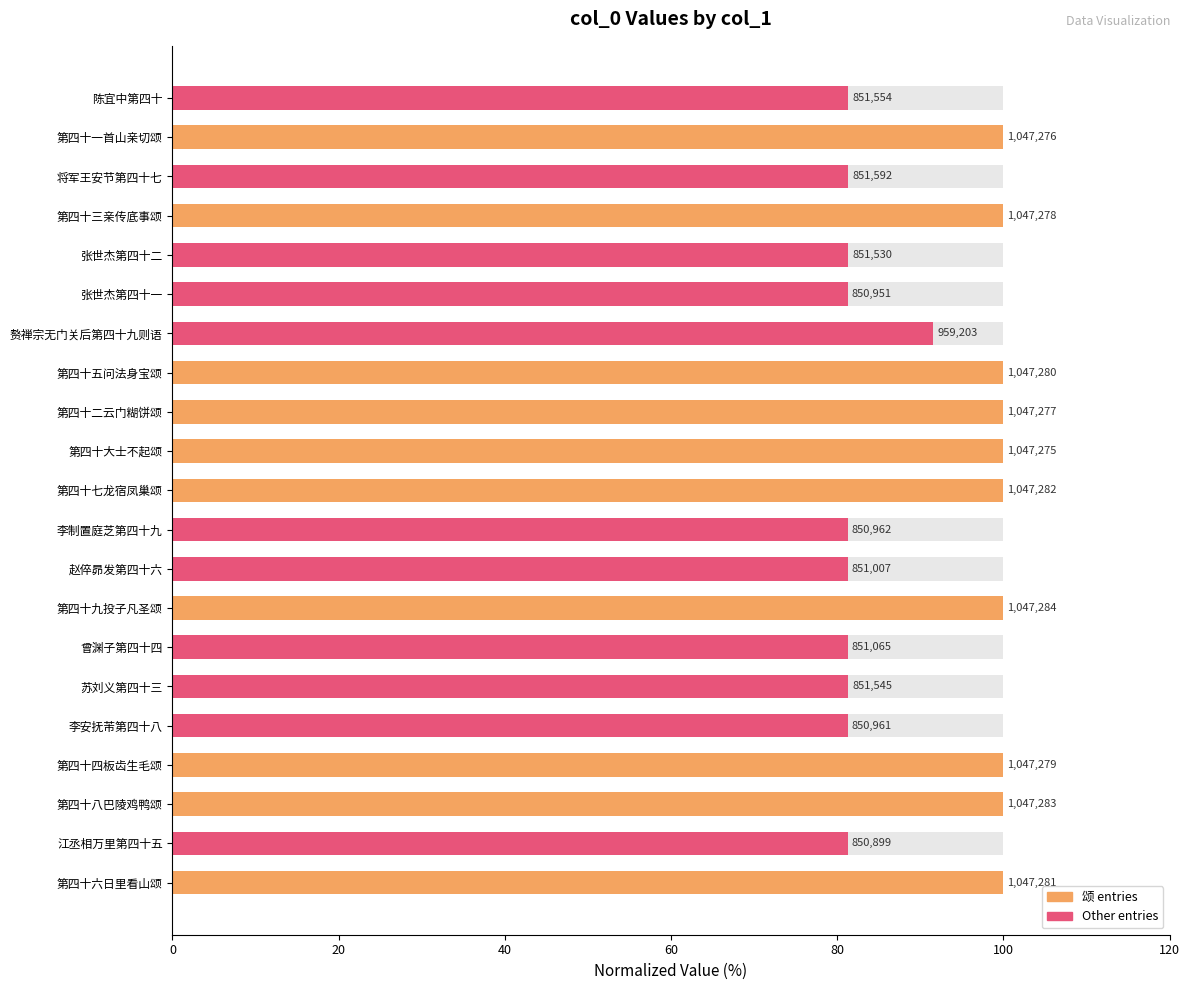

How many data points are less than 91?

10